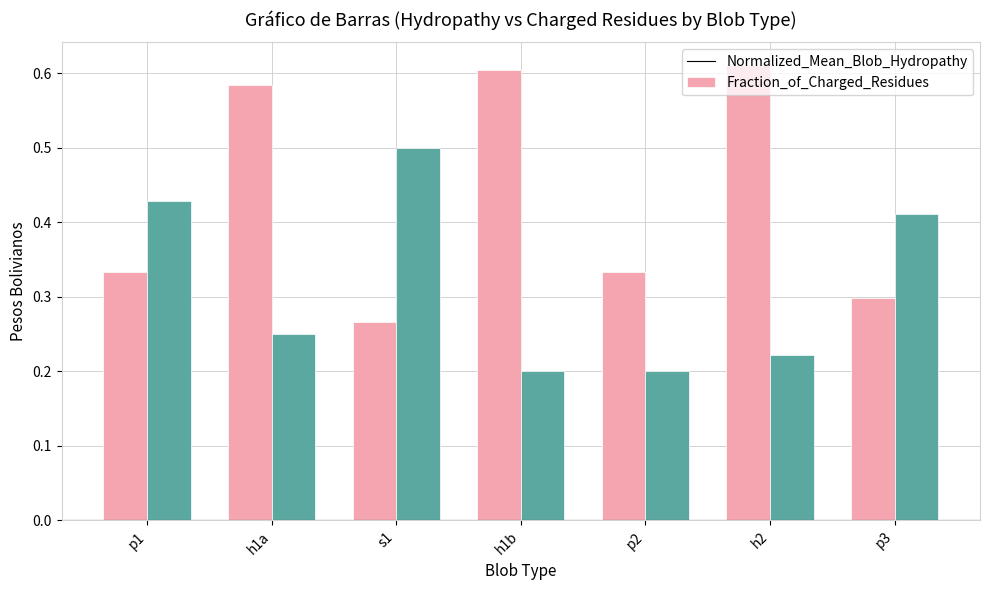

Is it true that Fraction_of_Charged_Residues equals 0.1 at h2?

False